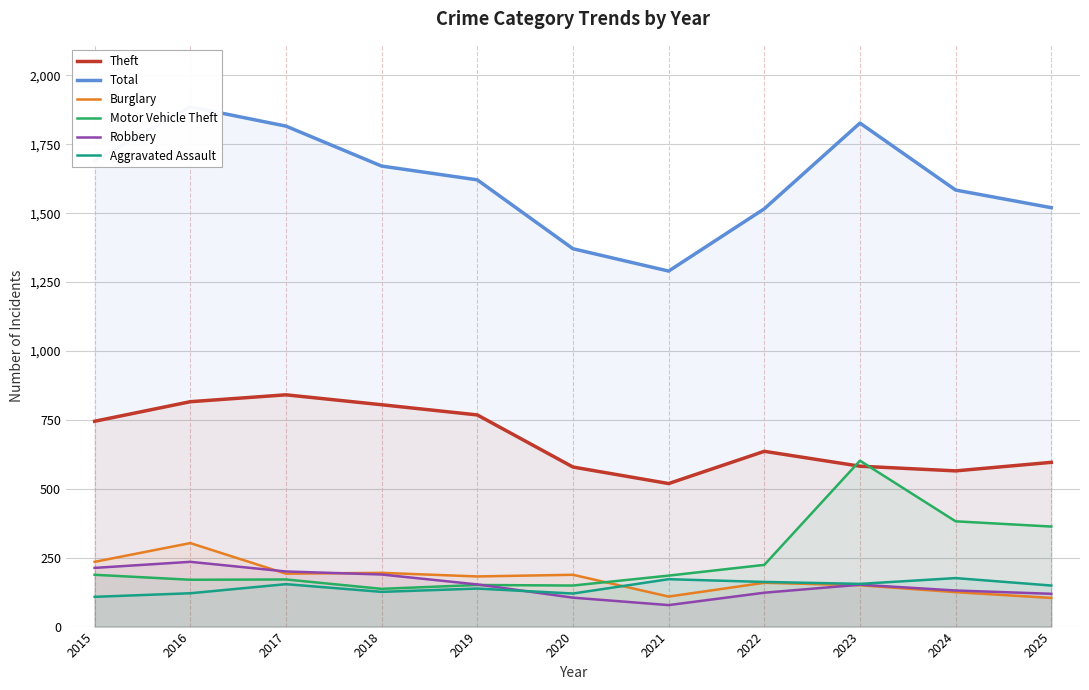

How many categories are shown in the chart?

11